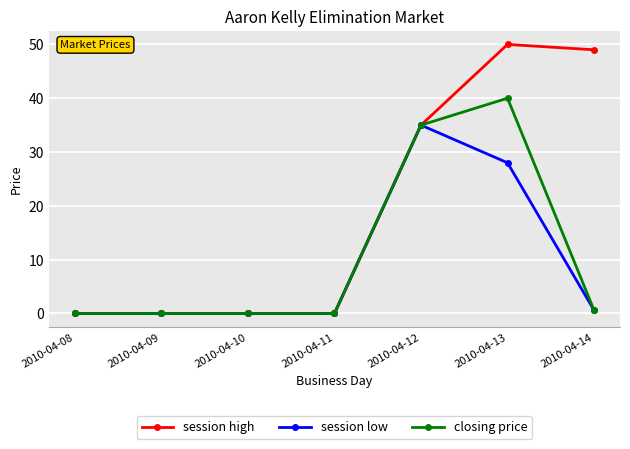

Rank the series by their average value, from lowest to highest.

session low, closing price, session high